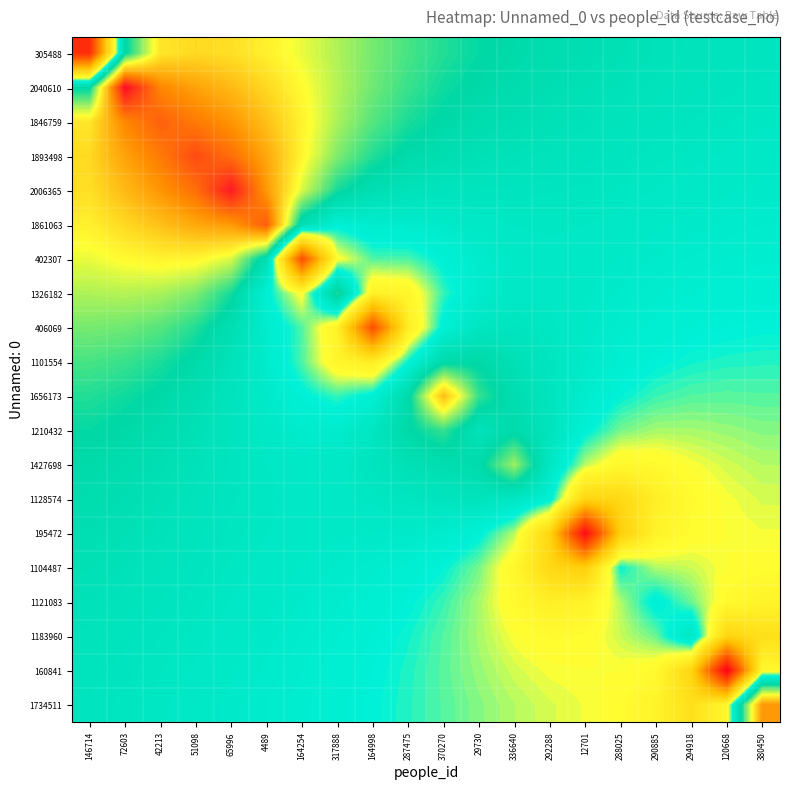

Between 65996 and 317888, which is larger?

65996